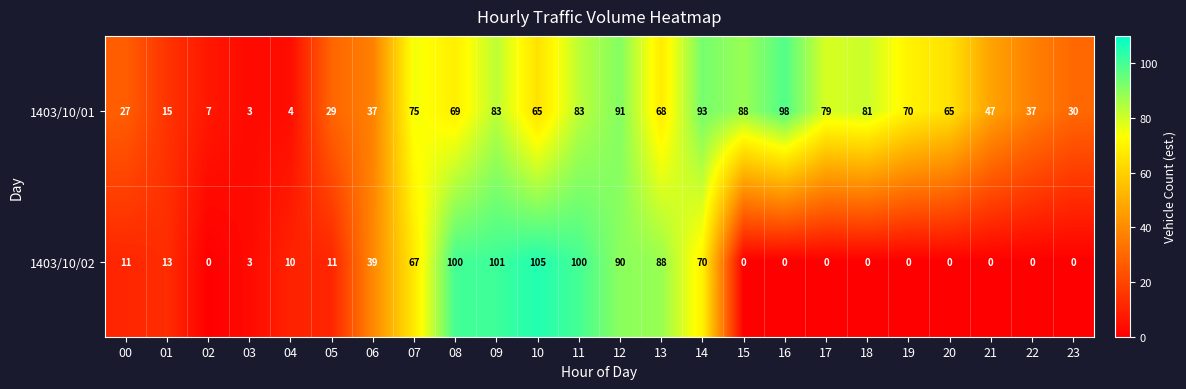

At which label does 1403/10/01 first exceed 68?

07